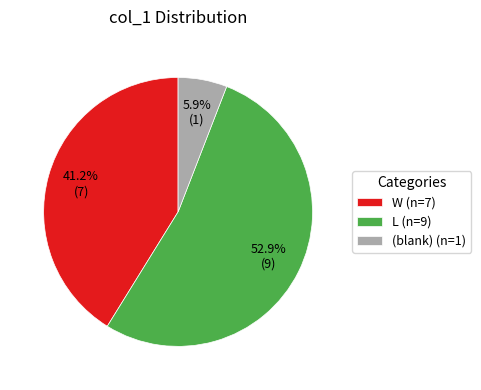

What is the majority slice?

L (n=9)